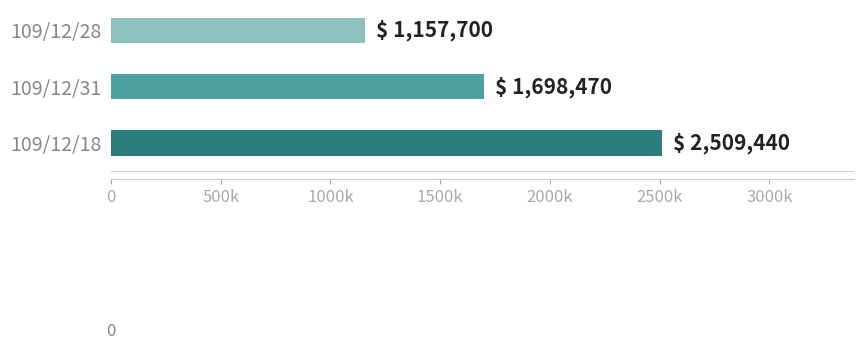

Rank the categories by value from highest to lowest.

109/12/18, 109/12/31, 109/12/28